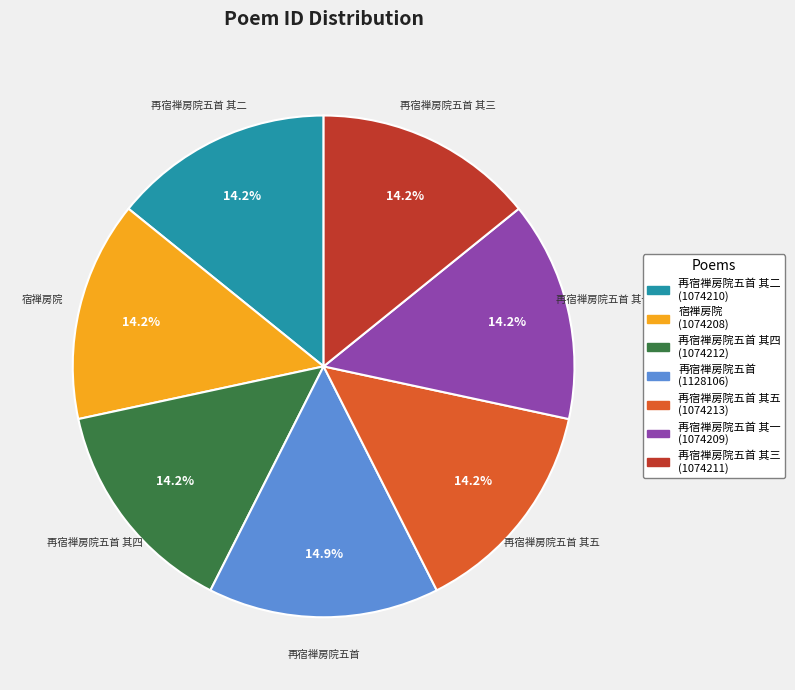

Count the number of slices in the pie.

7